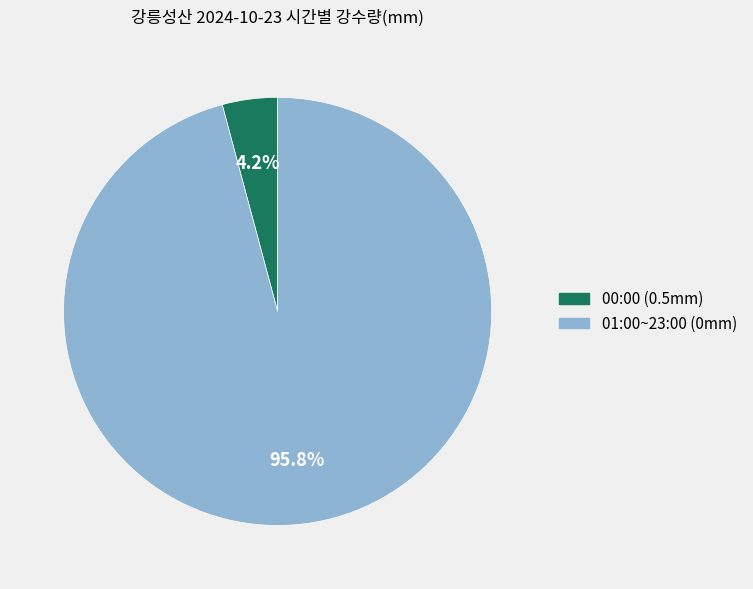

How many segments does this pie chart have?

2